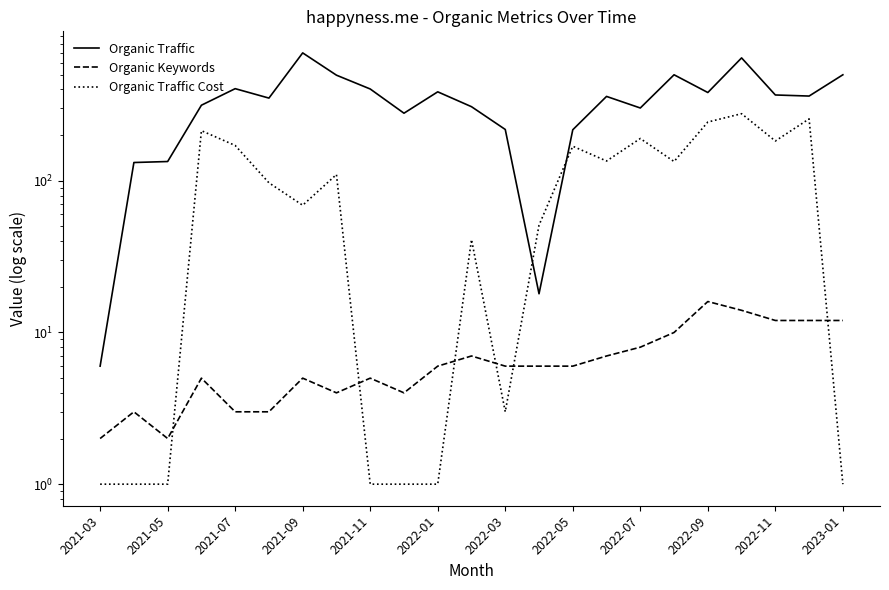

What is the value of the Organic Keywords point at the 2nd from the left?

3